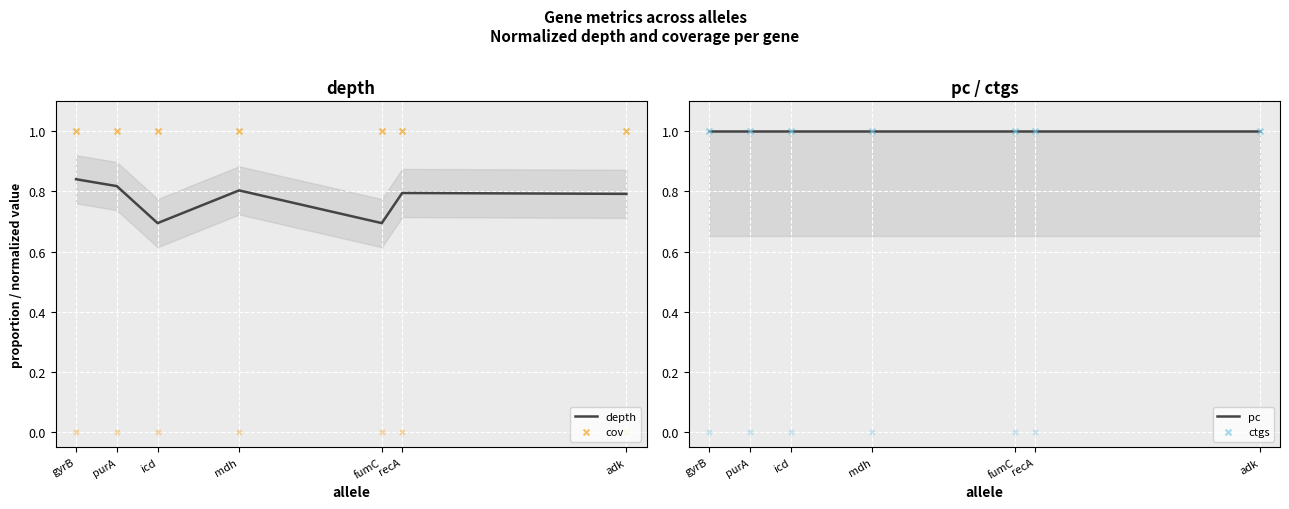

At how many categories does at least one series exceed 0?

7